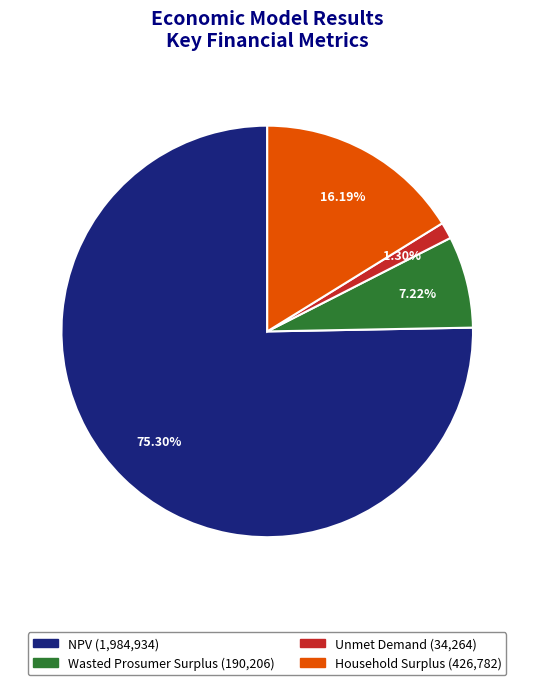

Rank the categories by value from highest to lowest.

NPV, Household Surplus, Wasted Prosumer Surplus, Unmet Demand